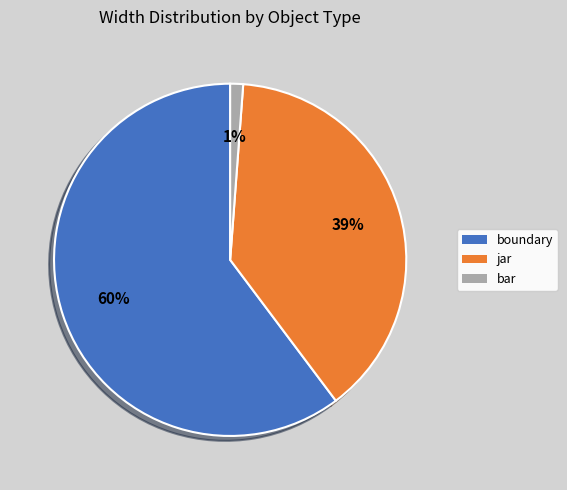

To the nearest percent, what is the difference between the largest and smallest slice percentages?

59%